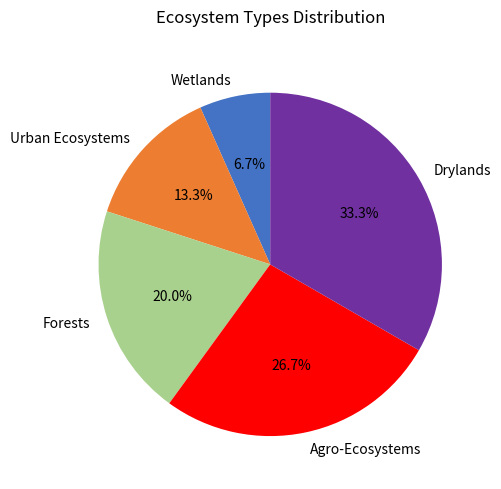

True or false: Forests accounts for 20% of the total.

True